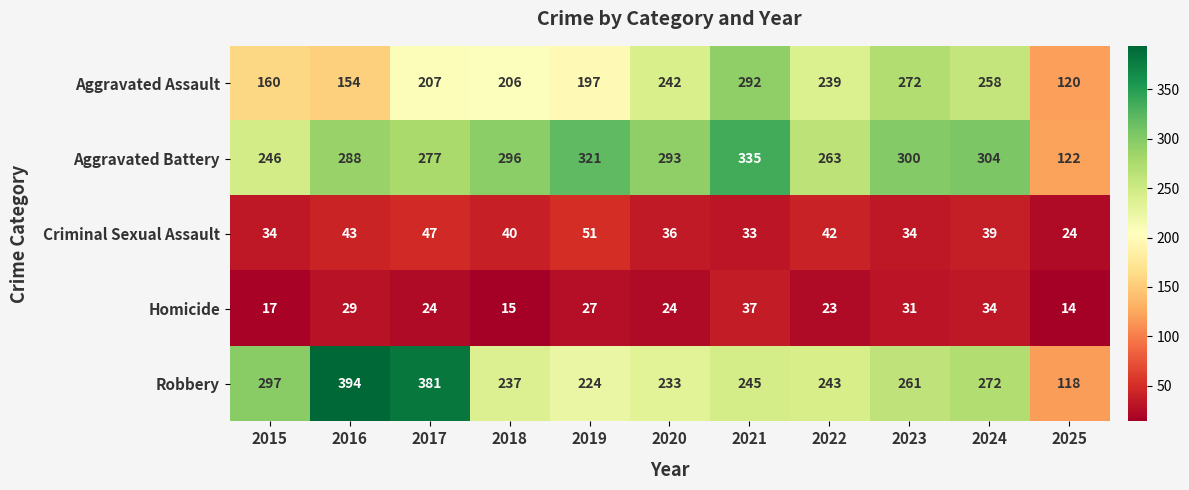

What is the maximum value for Aggravated Assault?

292